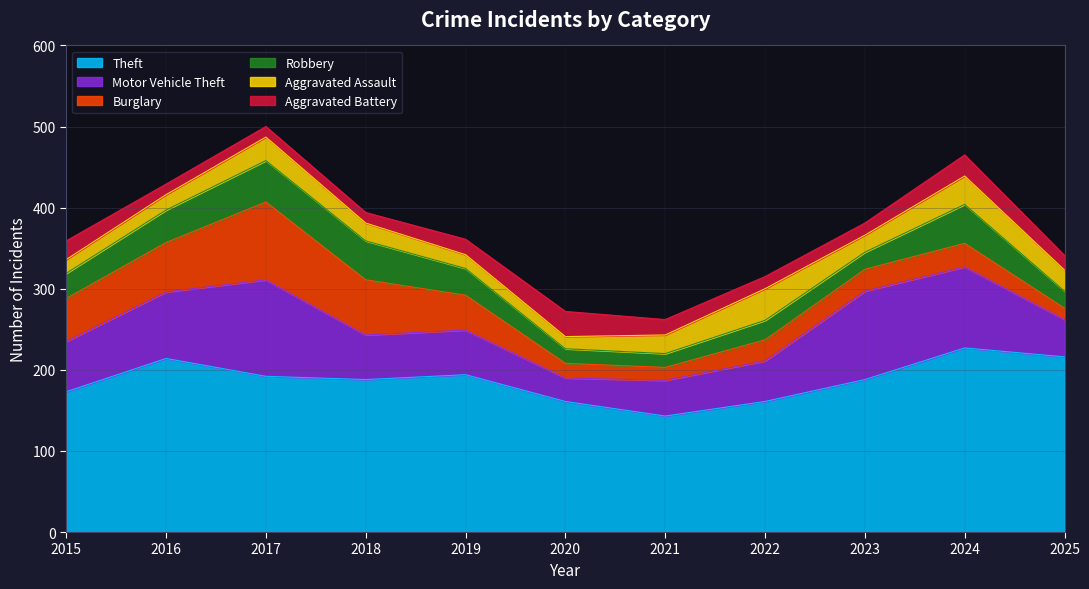

What is the sum of all Robbery values?

352